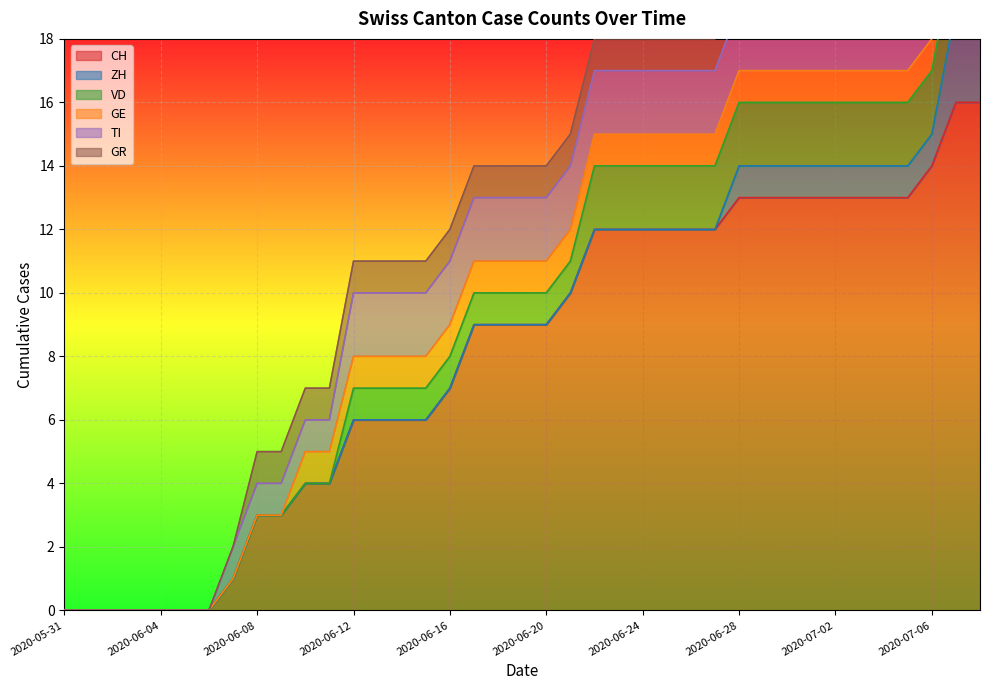

True or false: CH has a value of 6 at 2020-06-12.

True